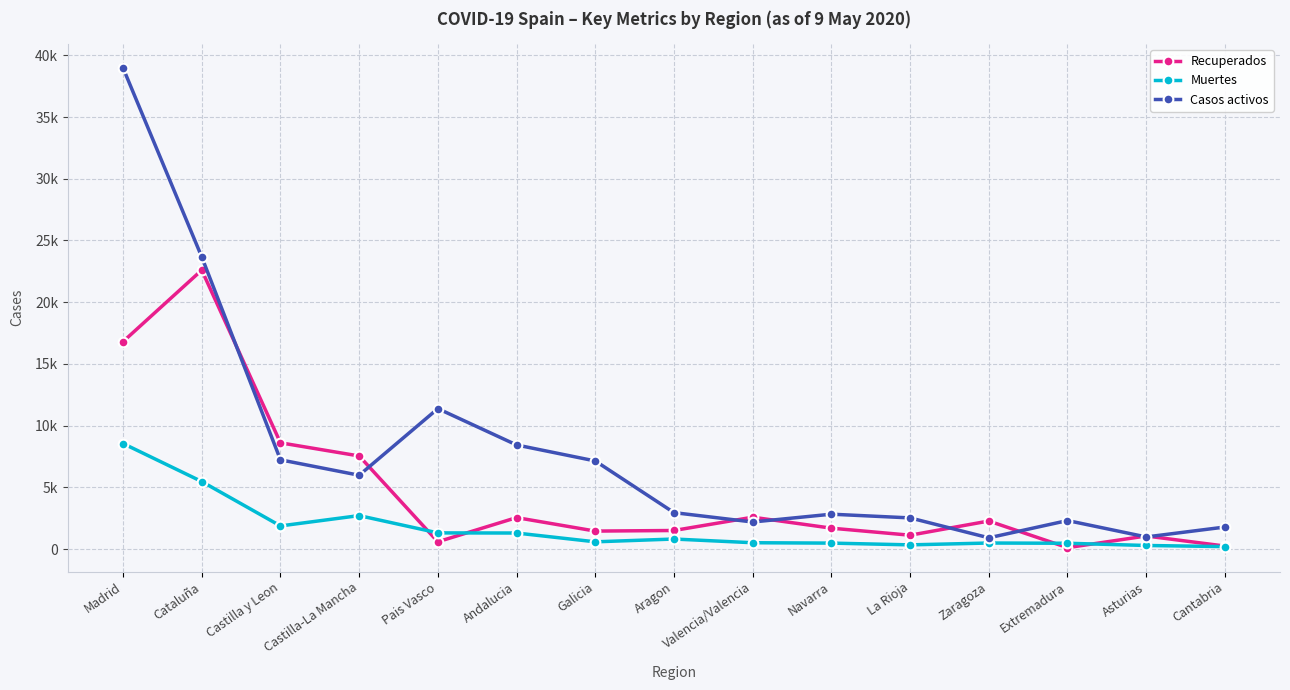

At which category does Recuperados reach its first local peak?

Cataluña